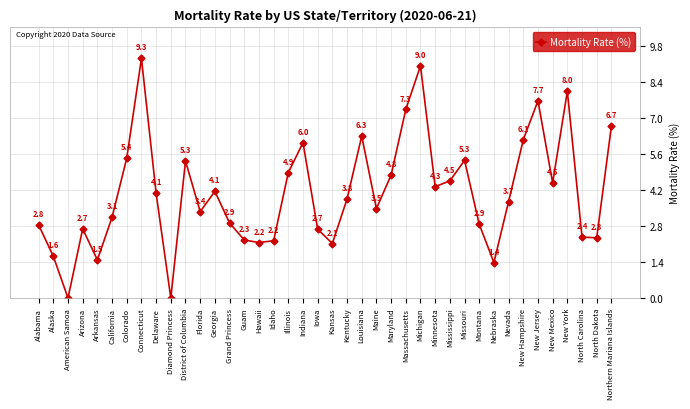

How many lines are shown in the chart?

1